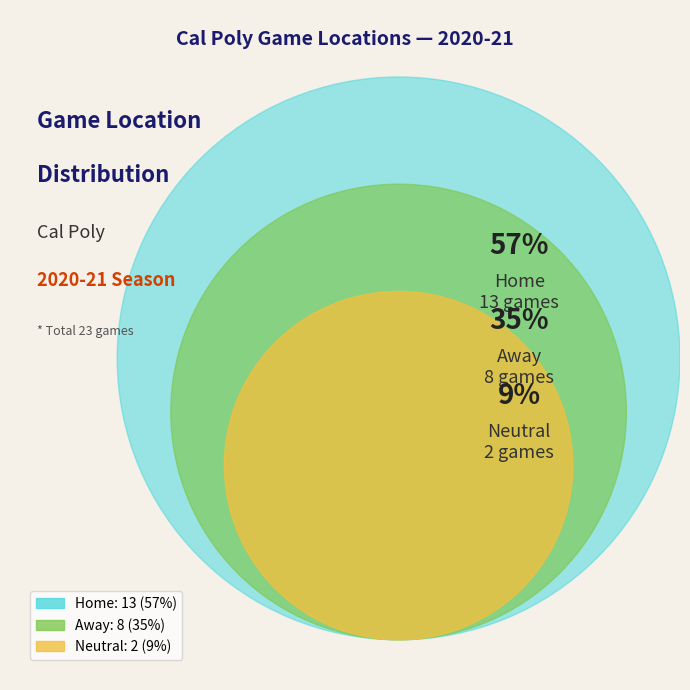

Is there any slice that represents more than half of the pie?

Yes